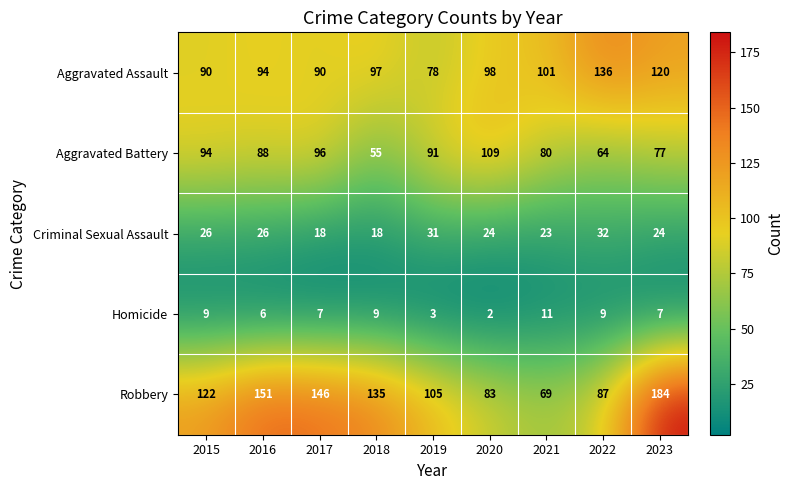

Read the Criminal Sexual Assault value at 2016, to the nearest 10.

30